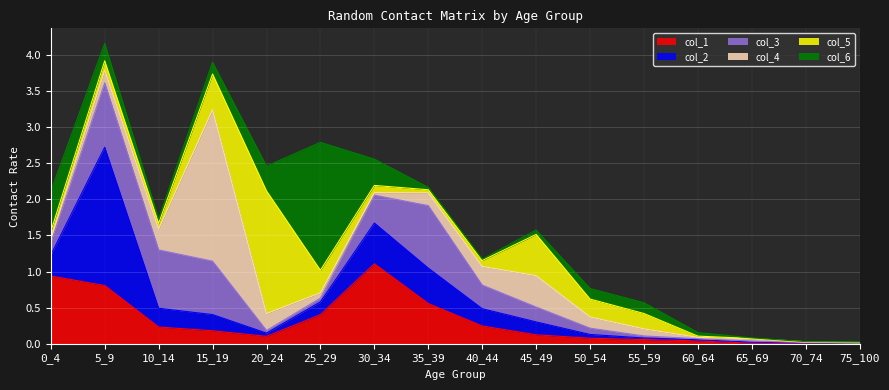

List the labels in order of col_5 value, smallest first.

75_100, 65_69, 70_74, 60_64, 35_39, 10_14, 40_44, 30_34, 0_4, 5_9, 55_59, 50_54, 25_29, 15_19, 45_49, 20_24